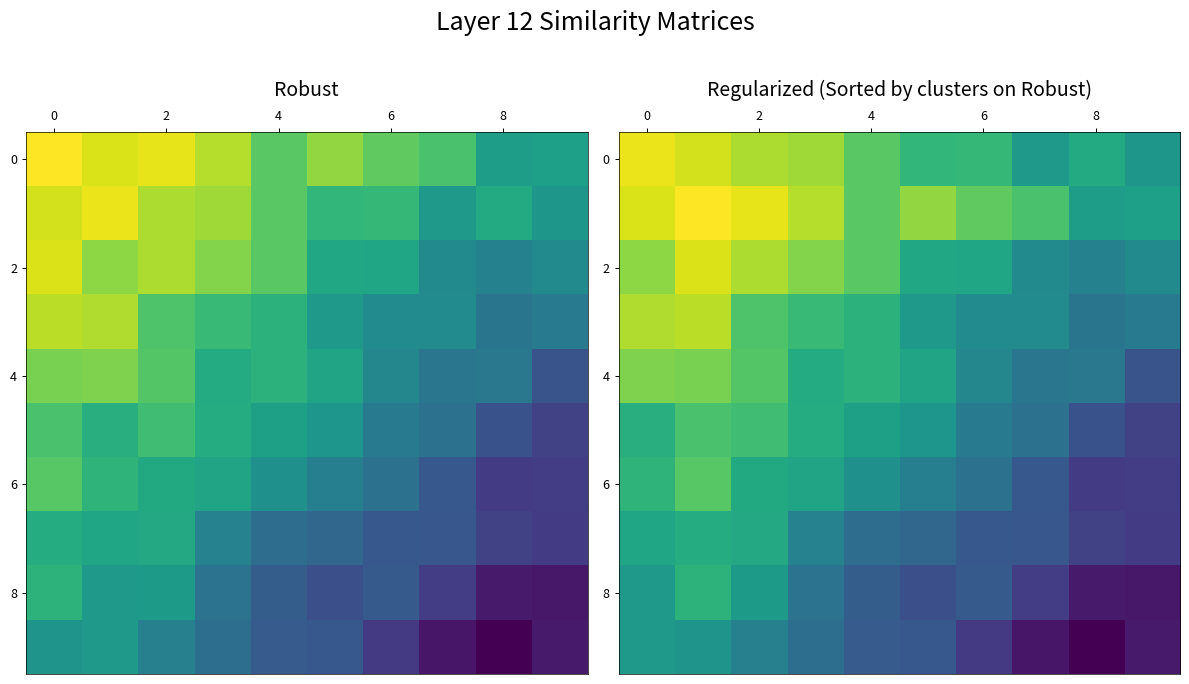

Which category has the lowest value across all series?

8